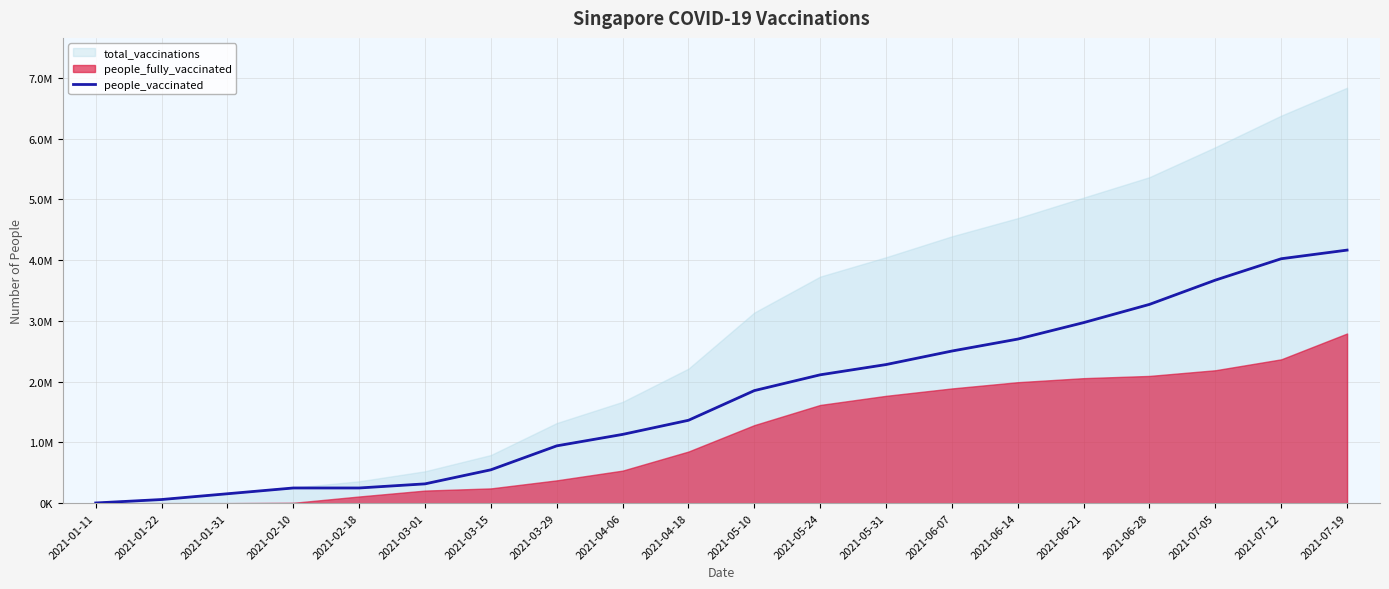

What is the label of the 4th point from the left?

2021-02-10